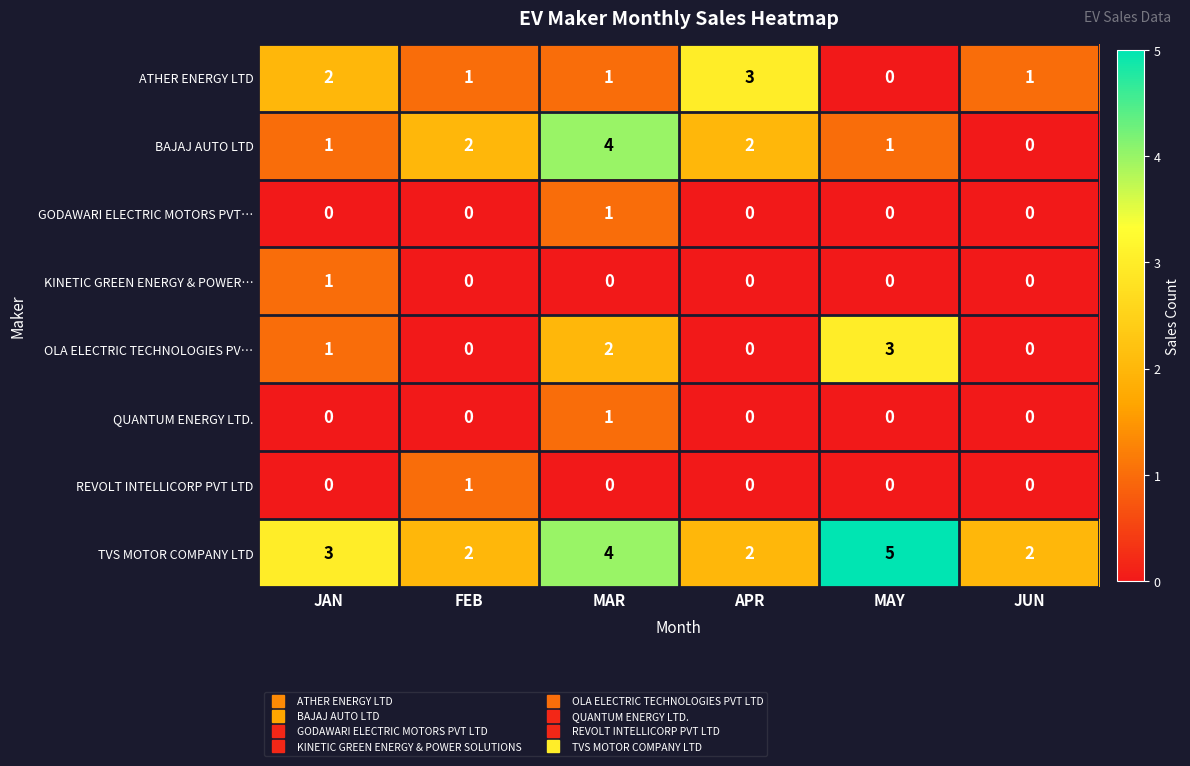

Which series has the widest spread of values?

BAJAJ AUTO LTD